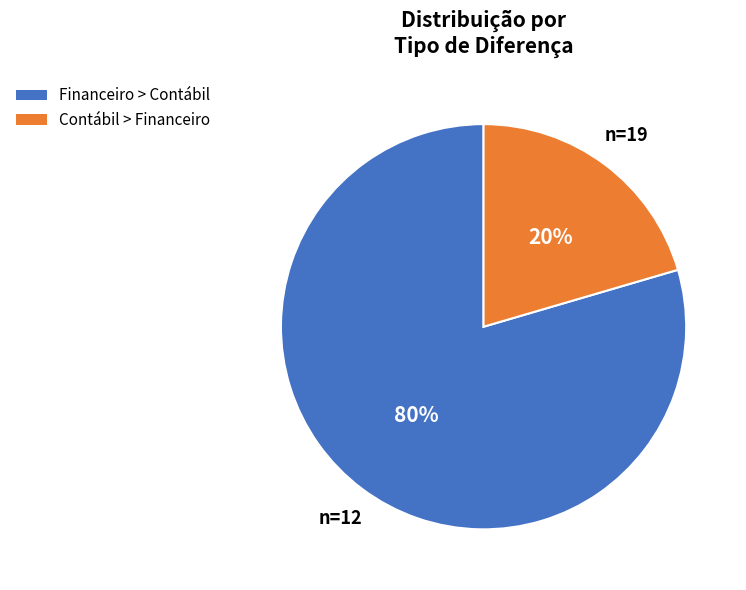

Which category has the smallest portion of the pie?

Contábil > Financeiro